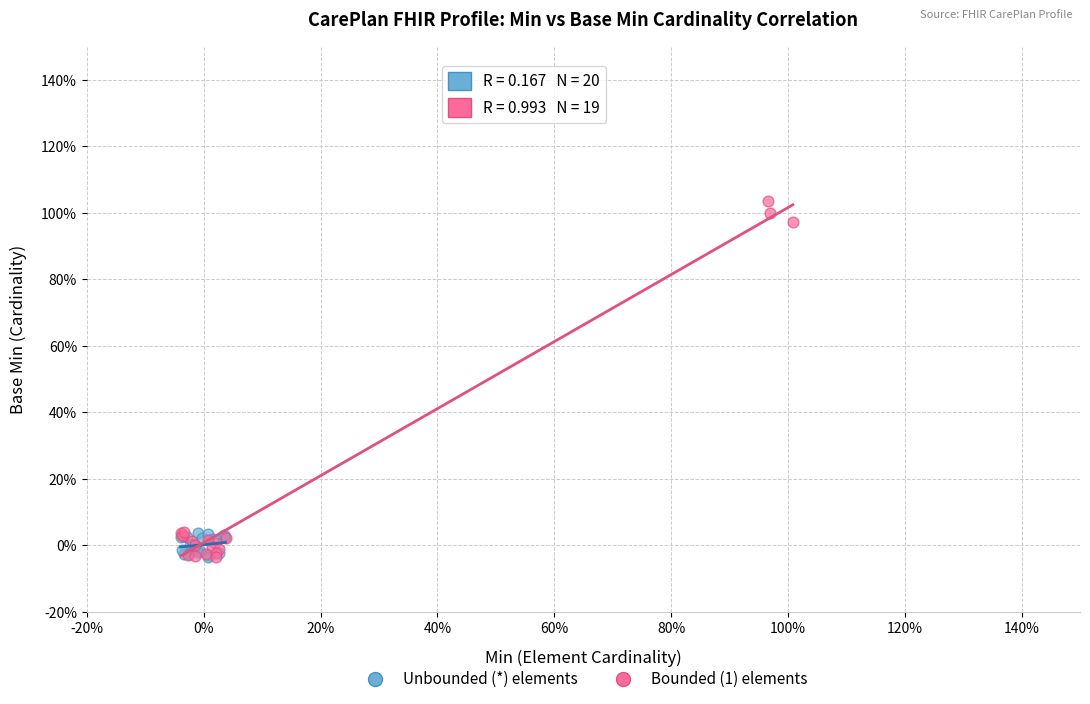

What are all the series names shown in the legend?

Unbounded (*) elements, Bounded (1) elements